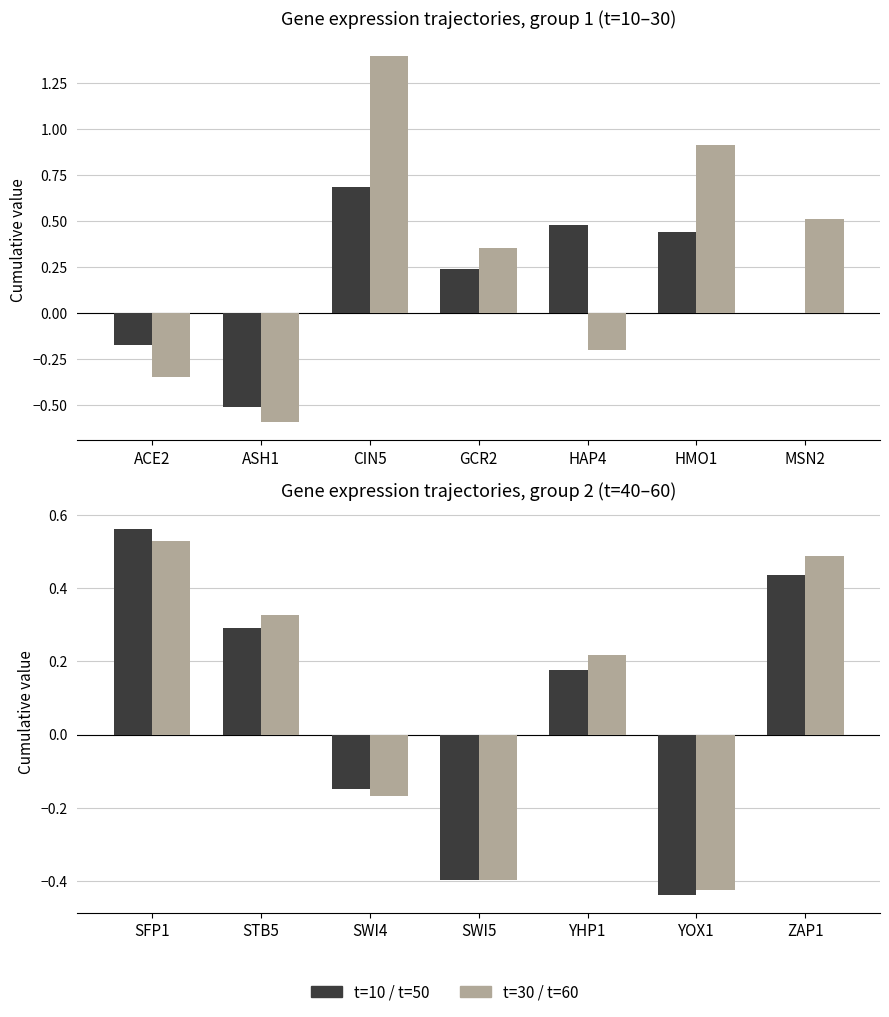

What is the difference between the maximum and second lowest values in the t=50 series?

1.0